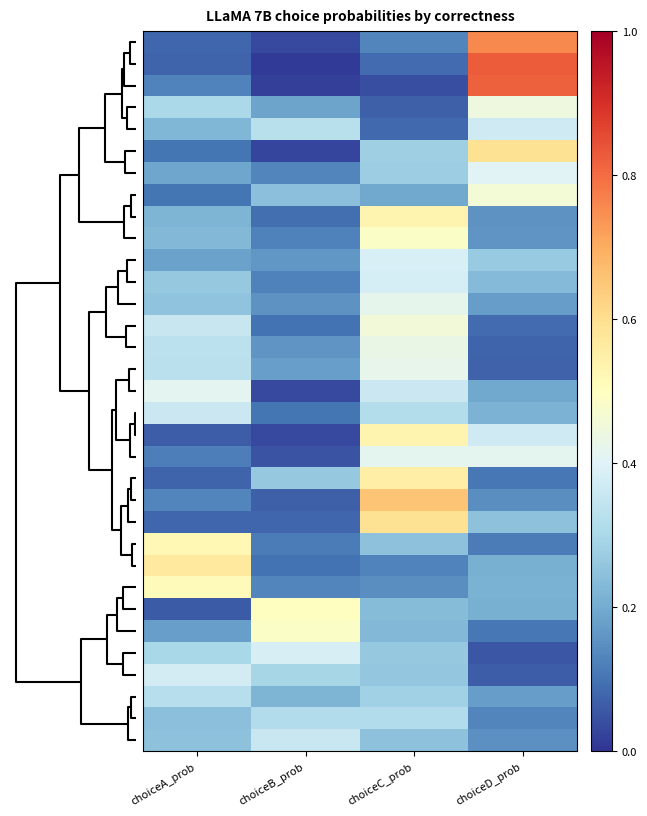

How many categories are shown in the chart?

4